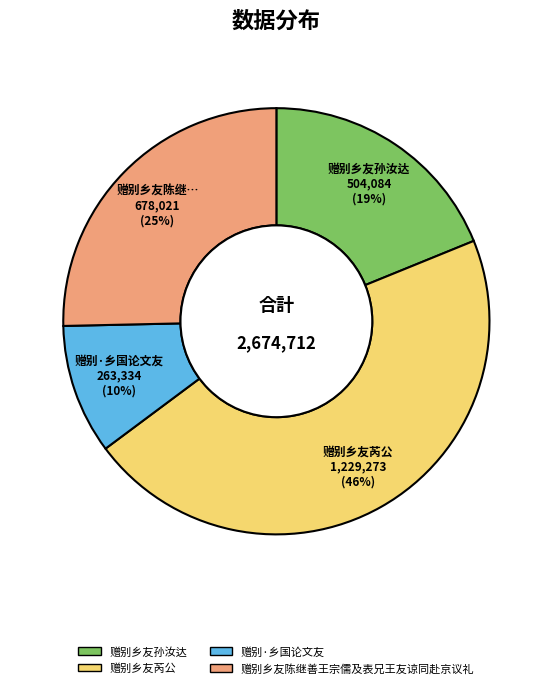

How many segments does this pie chart have?

4